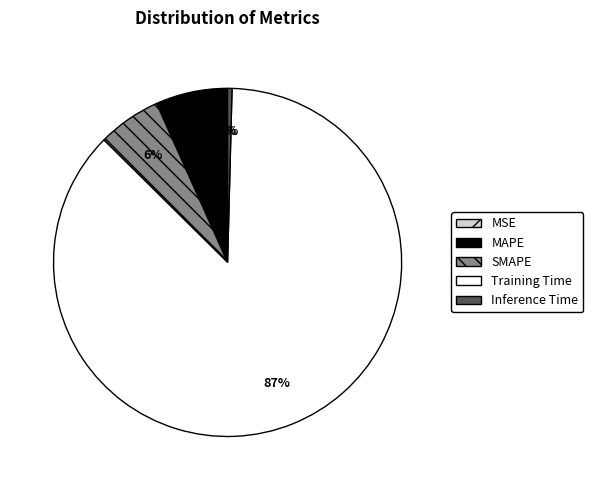

Which category has the biggest portion of the pie?

Training Time